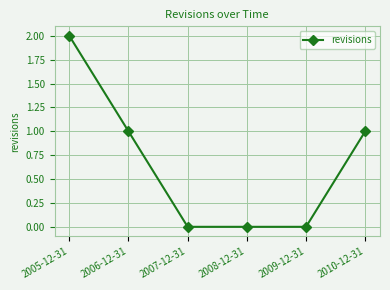

True or false: the data shows 1 at 2010-12-31.

True